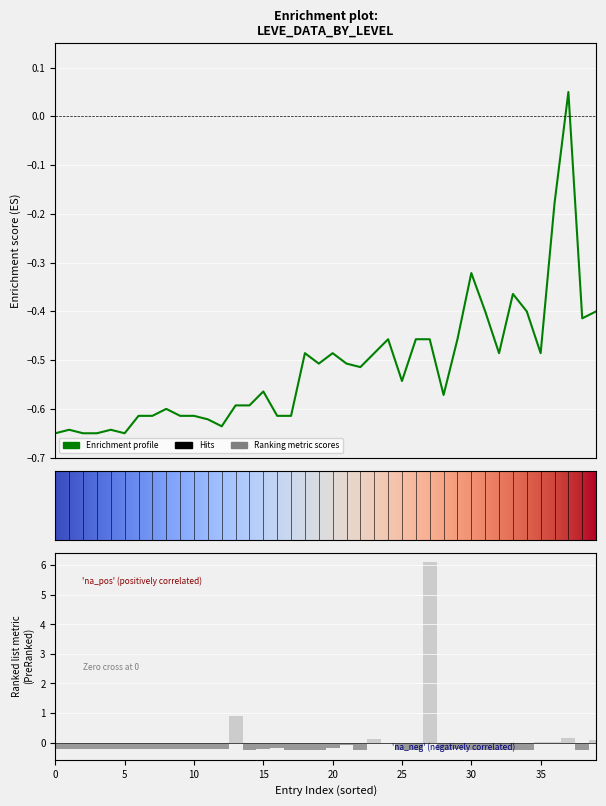

At how many categories does at least one series exceed 1?

1